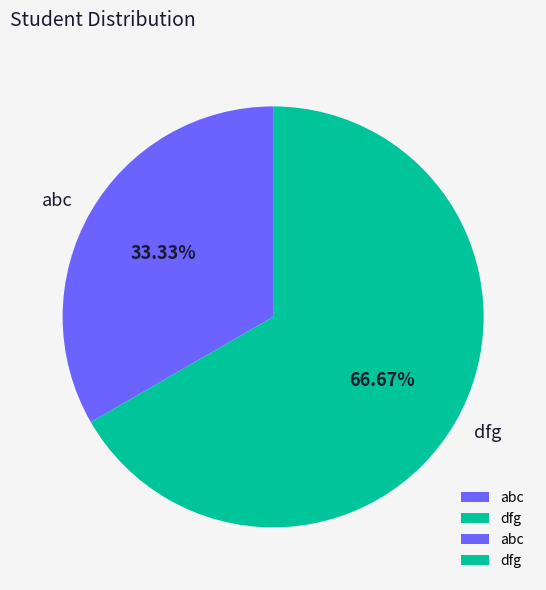

The abc slice represents 33% of the pie. True or false?

True